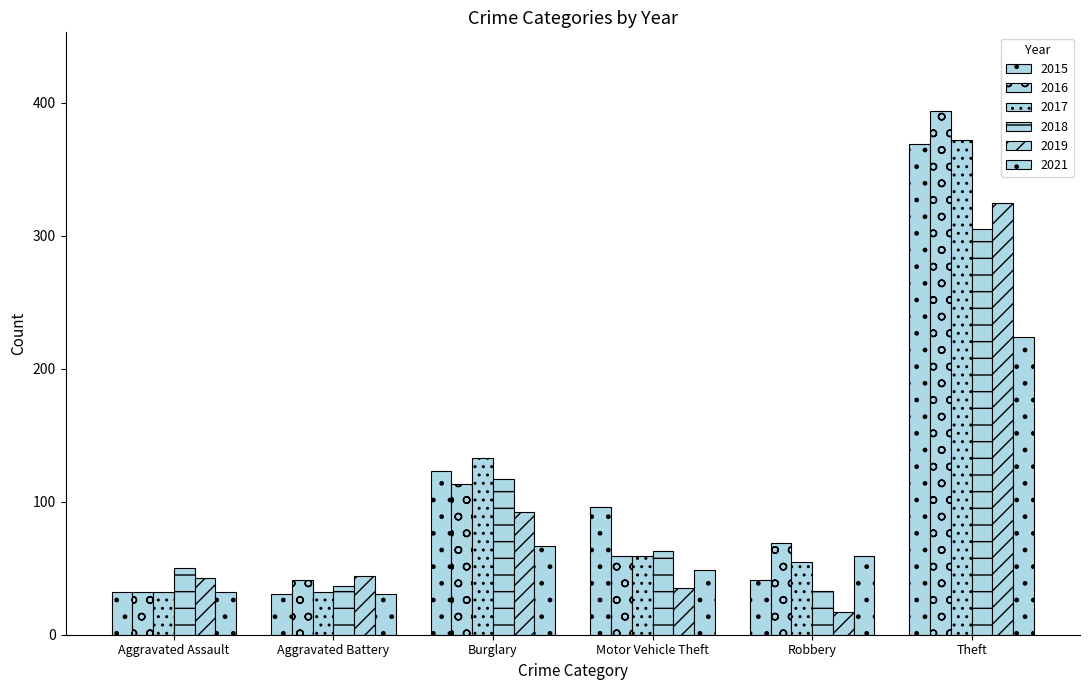

How many bars are there in each group?

6